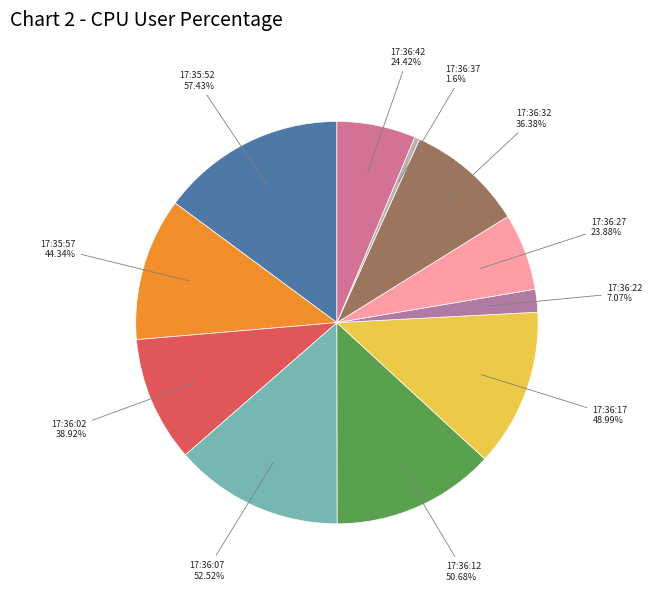

Count the number of slices in the pie.

11